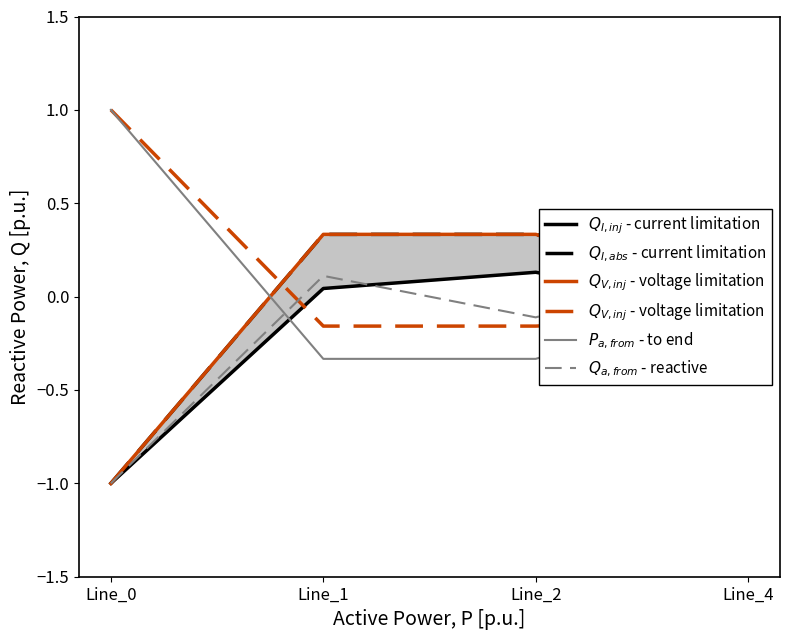

True or false: $Q_{V,inj}$ - voltage limitation and $Q_{I,abs}$ - current limitation cross at least once.

True